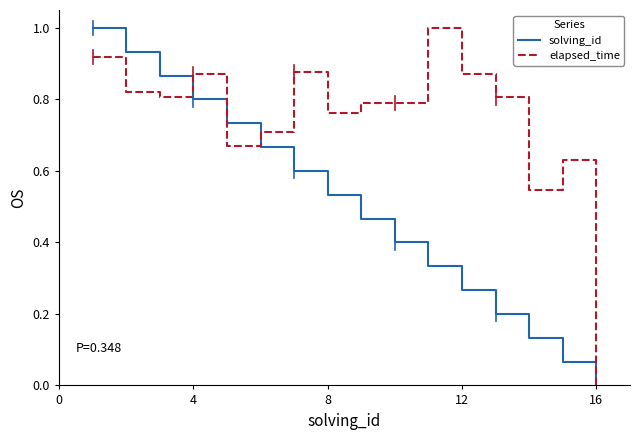

What is the maximum value for elapsed_time?

1.0